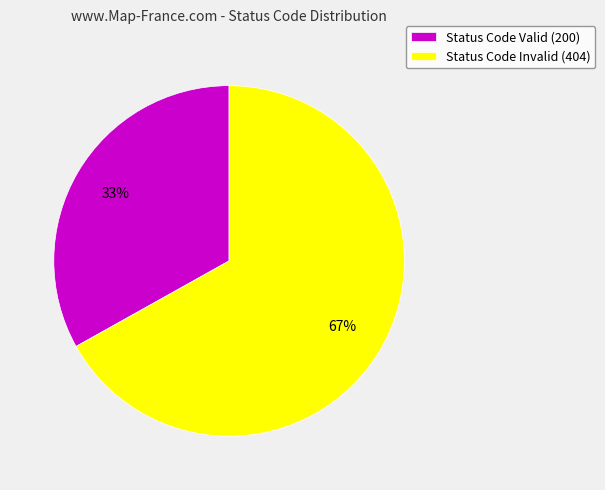

Does any single category account for the majority?

Yes